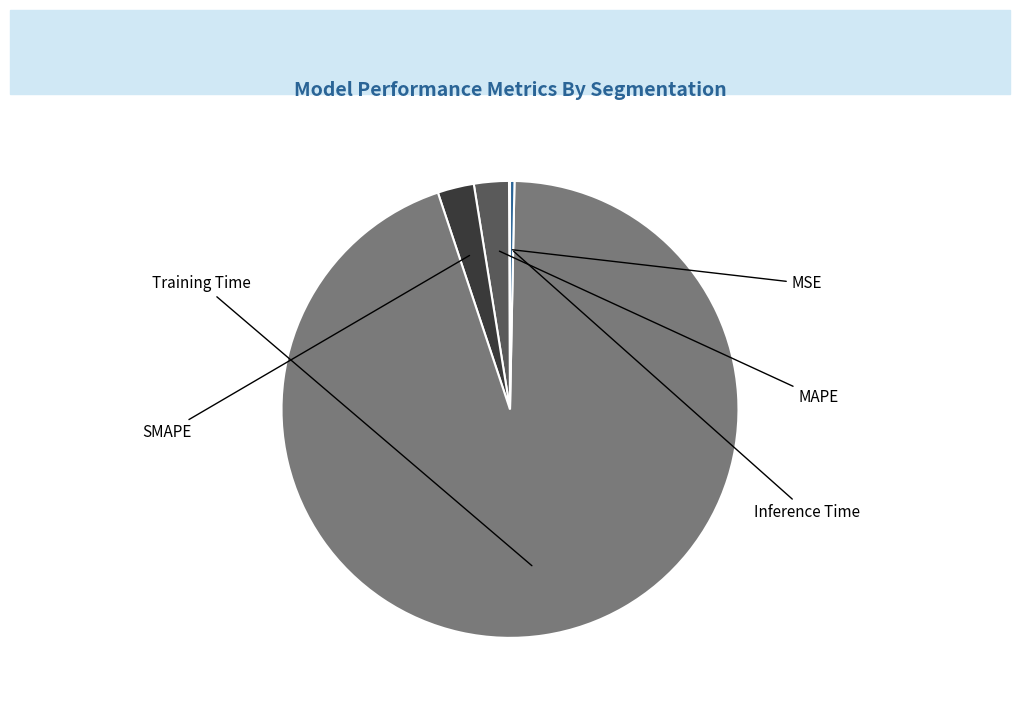

Which has a higher value, Training Time or MAPE?

Training Time